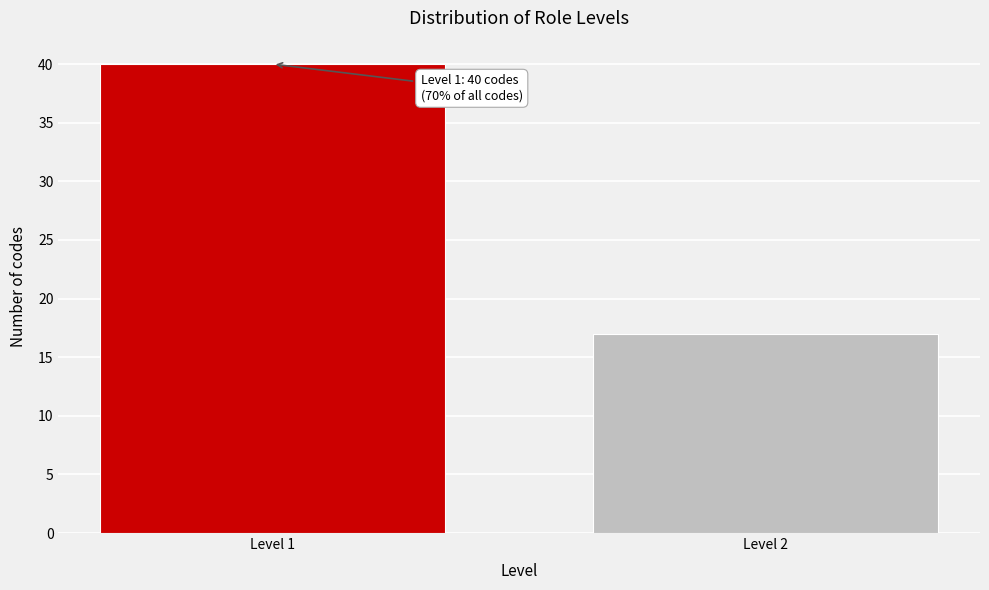

Reading left to right, what are all the values shown in this chart?

40	17